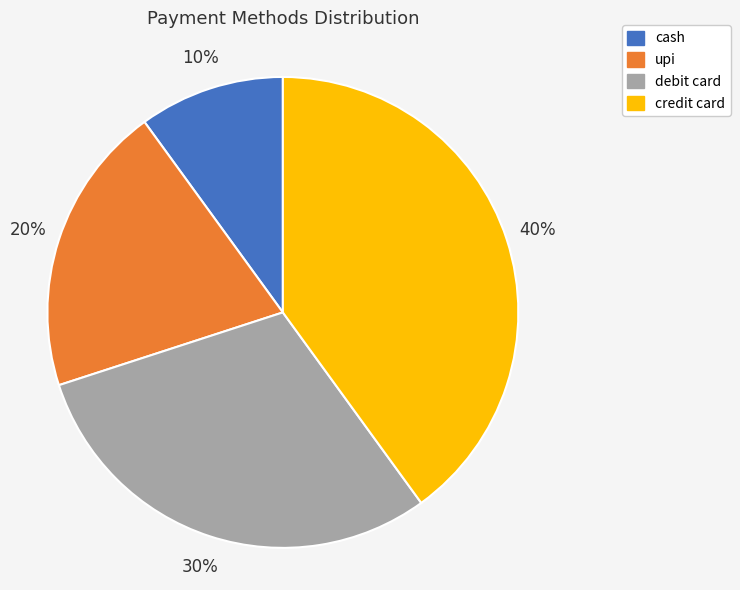

Which slice is the largest?

credit card